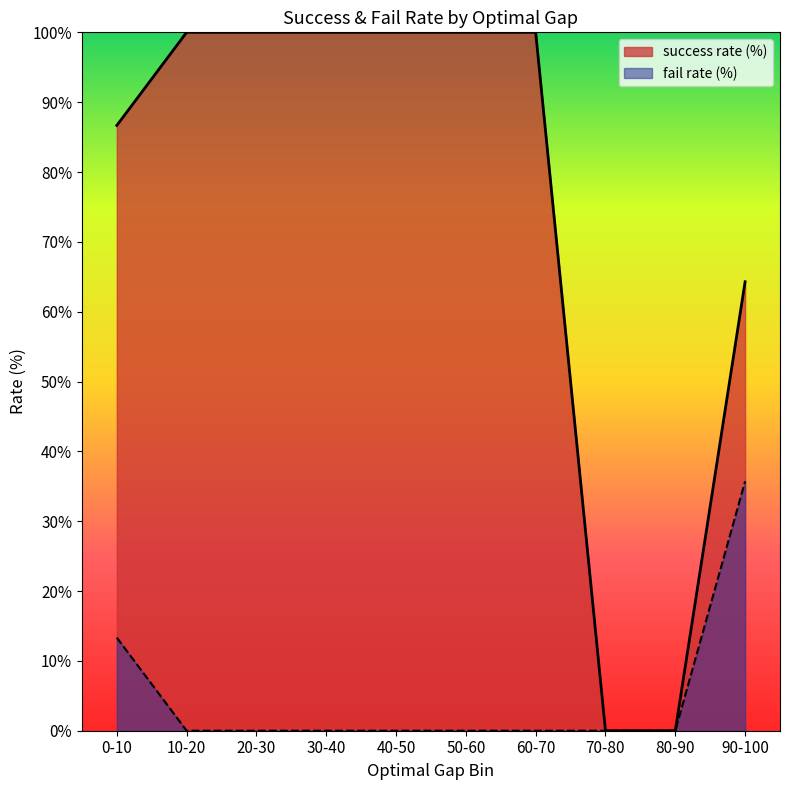

At how many categories does at least one series exceed 46?

8